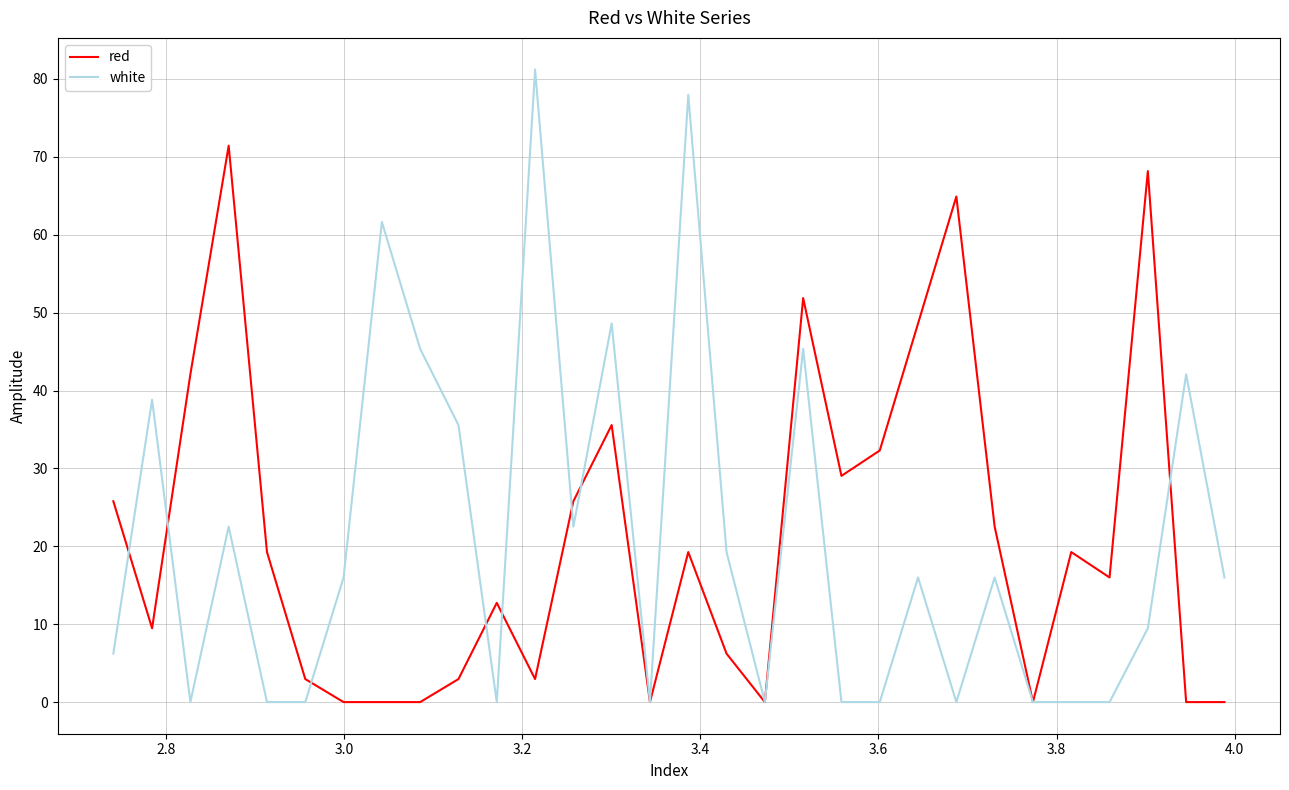

What are all the series names shown in the legend?

red, white